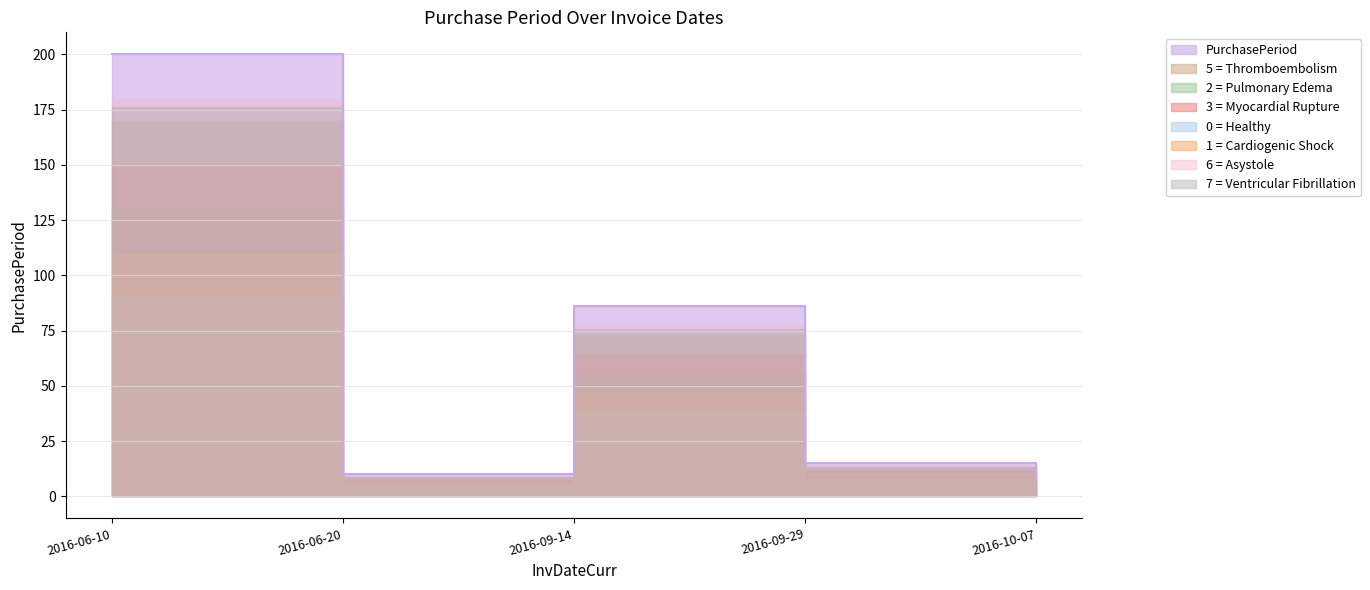

How many data points does each series have?

5